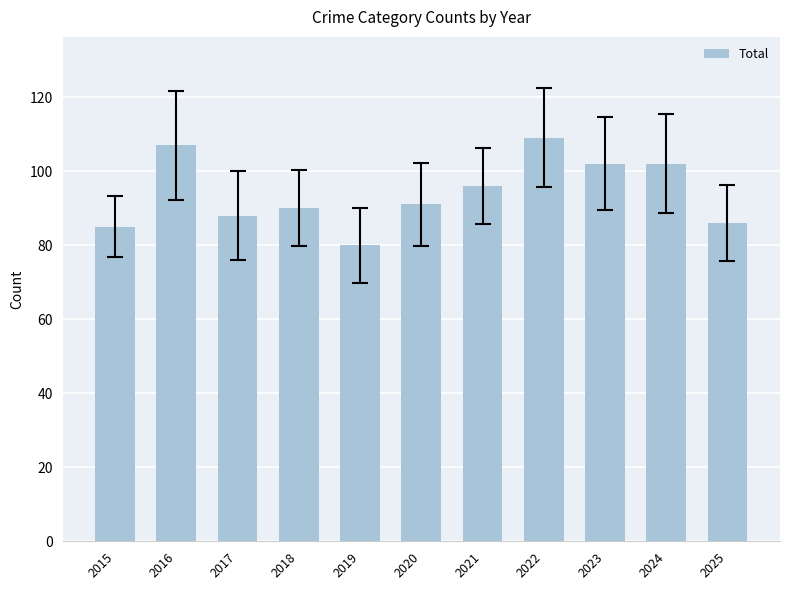

What value does the data have at 2024?

102